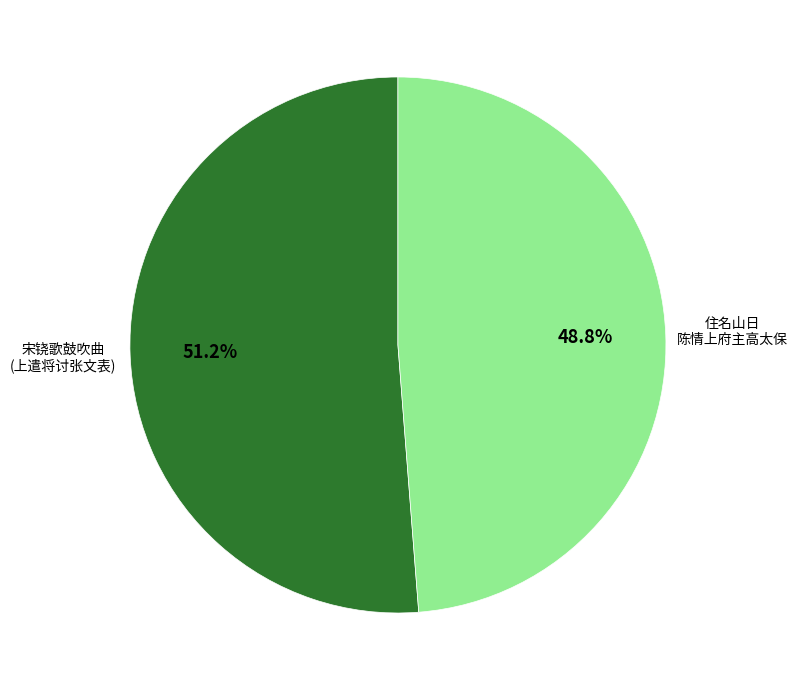

Is there a majority slice in this chart?

Yes